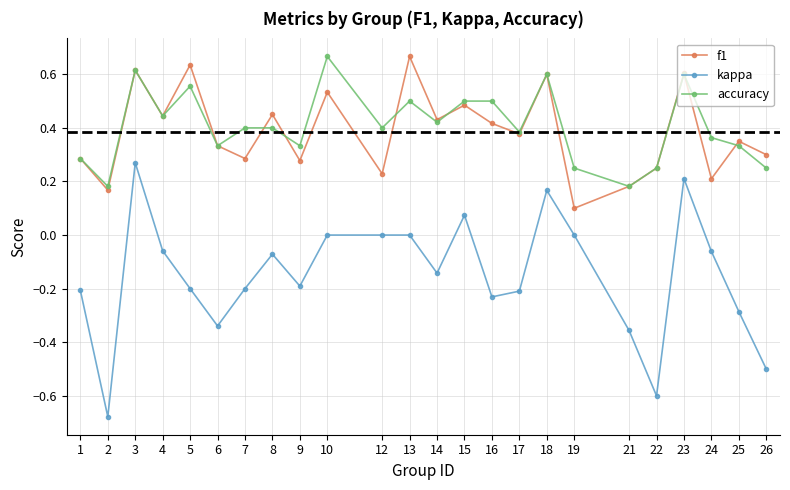

How many lines are shown in the chart?

3